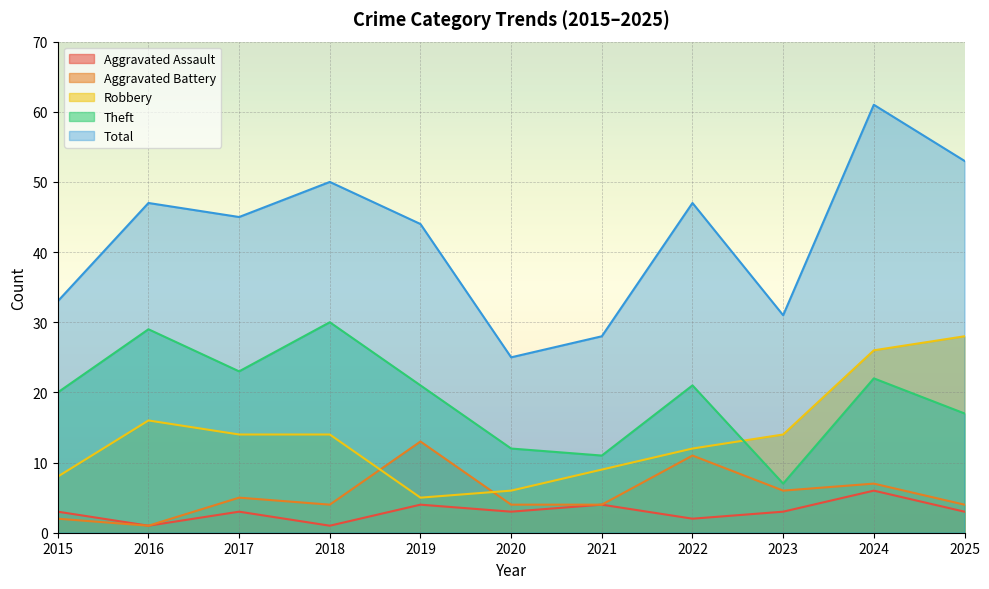

True or false: Aggravated Assault and Theft intersect in this chart.

False